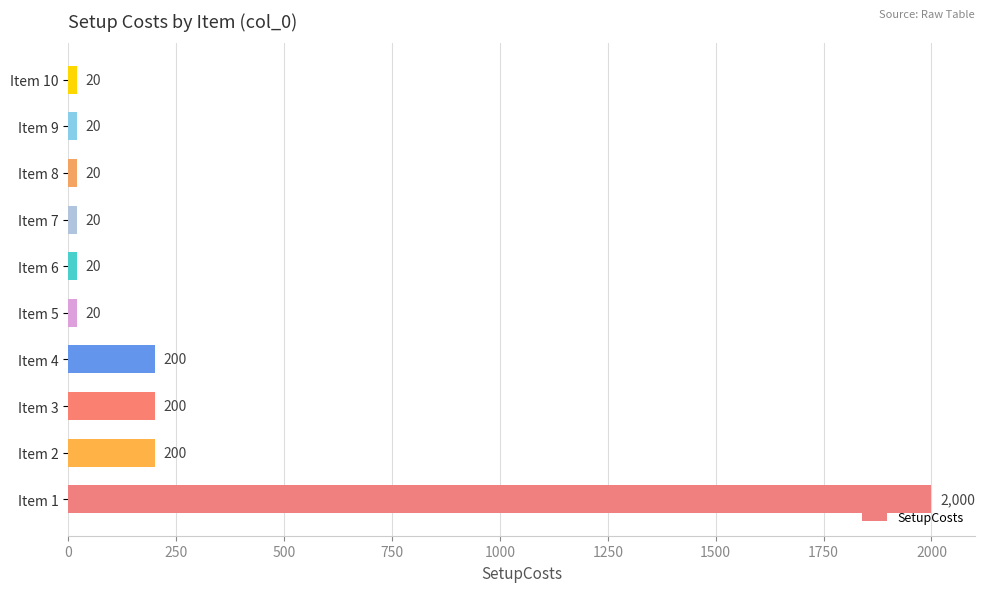

Which has a higher value, Item 8 or Item 4?

Item 4